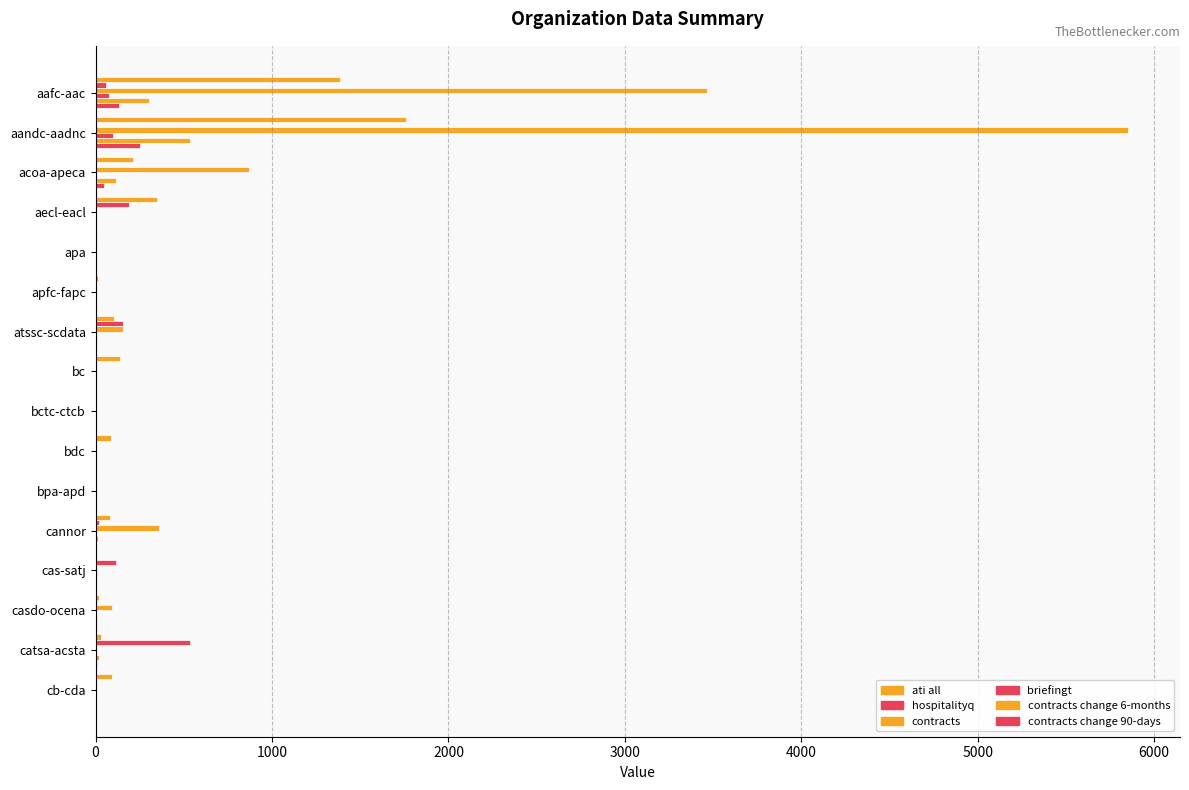

How many series are shown in this chart?

6